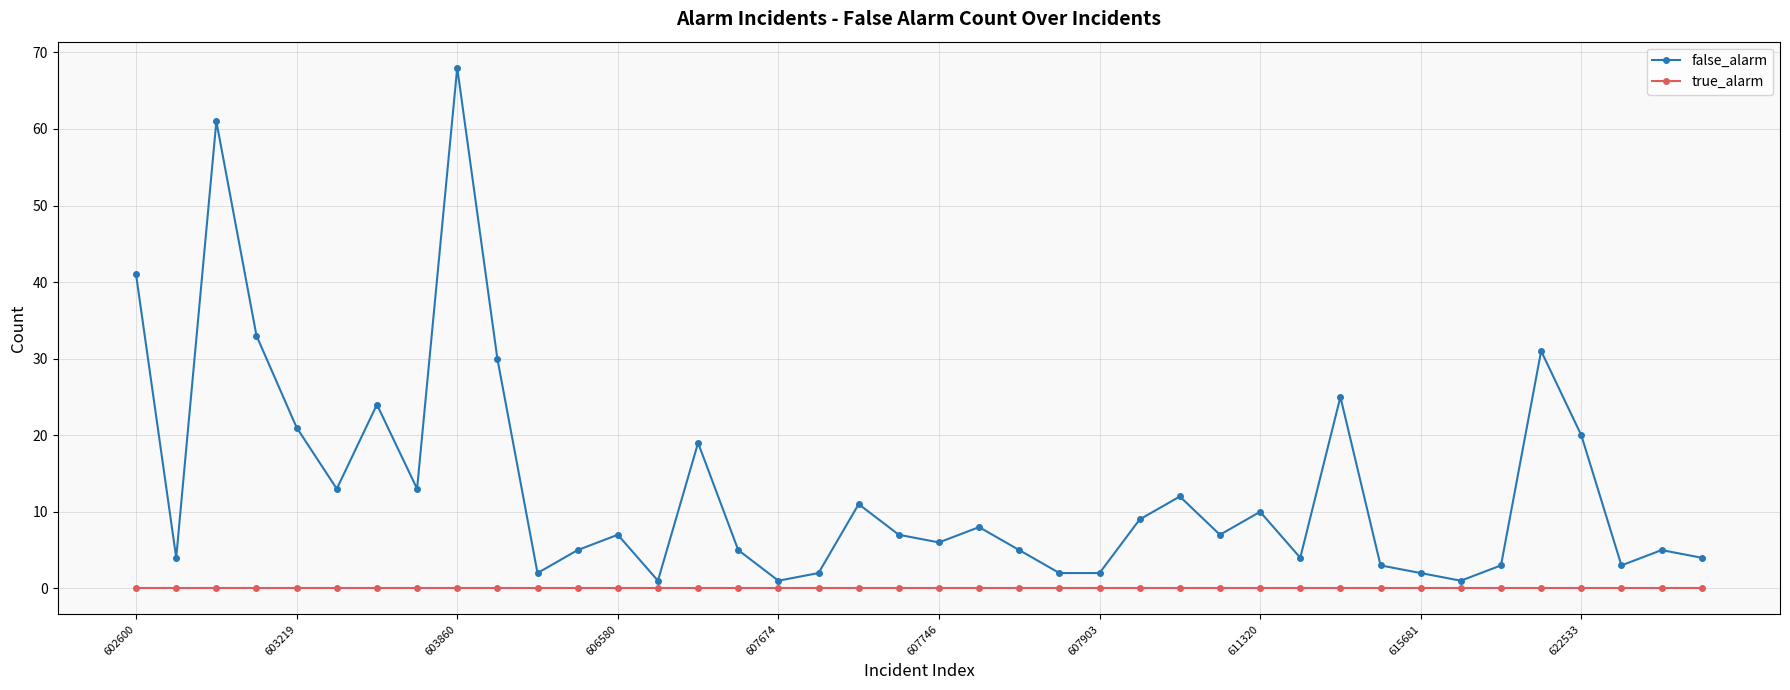

Reading left to right, what are all the values shown in this chart?

false_alarm: 41	4	61	33	21	13	24	13	68	30	2	5	7	1	19	5	1	2	11	7	6	8	5	2	2	9	12	7	10	4	25	3	2	1	3	31	20	3	5	4
true_alarm: 0	0	0	0	0	0	0	0	0	0	0	0	0	0	0	0	0	0	0	0	0	0	0	0	0	0	0	0	0	0	0	0	0	0	0	0	0	0	0	0